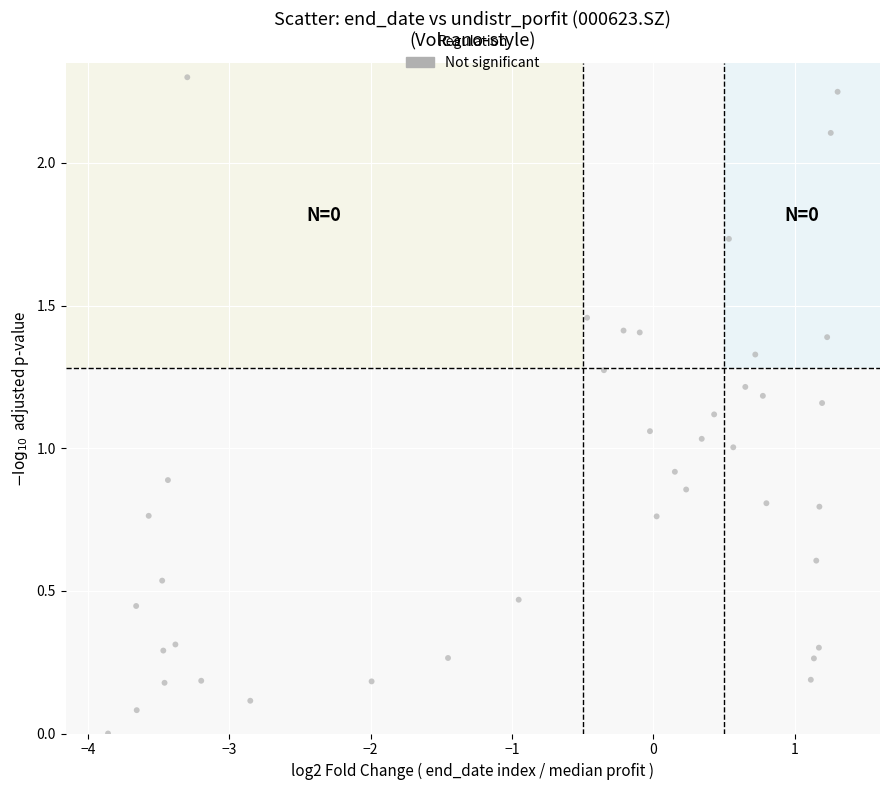

What is the range of X values (max minus min)?

5.2